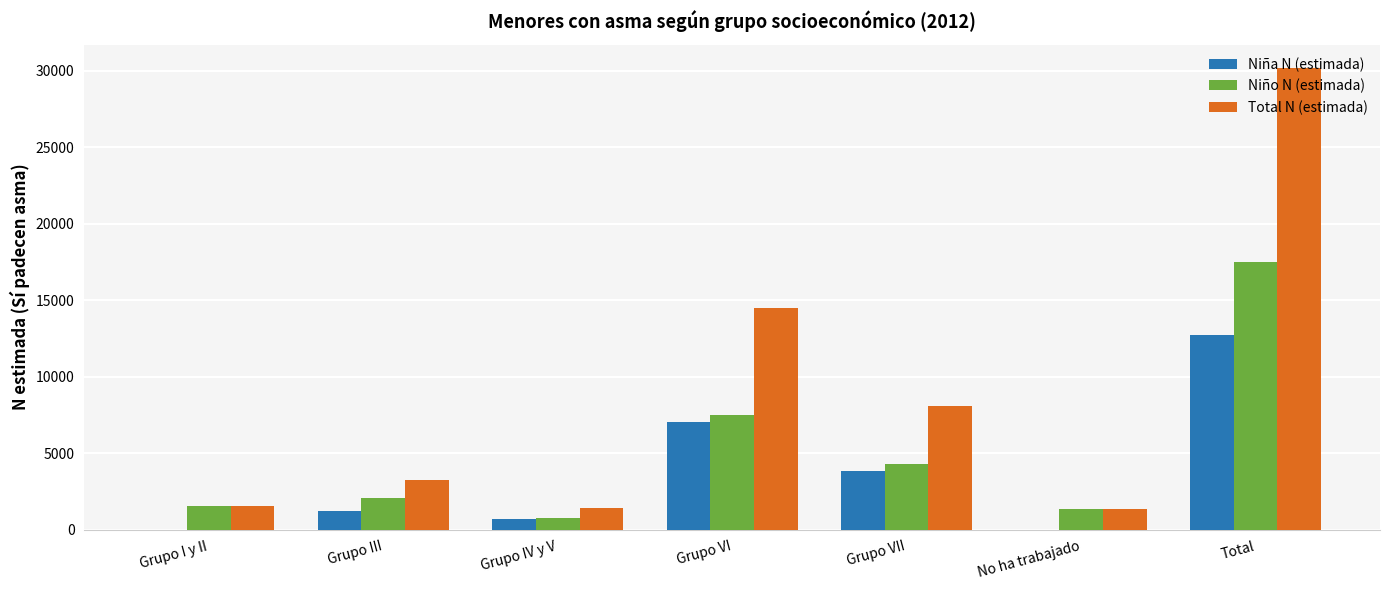

Count the number of categories in the chart.

7